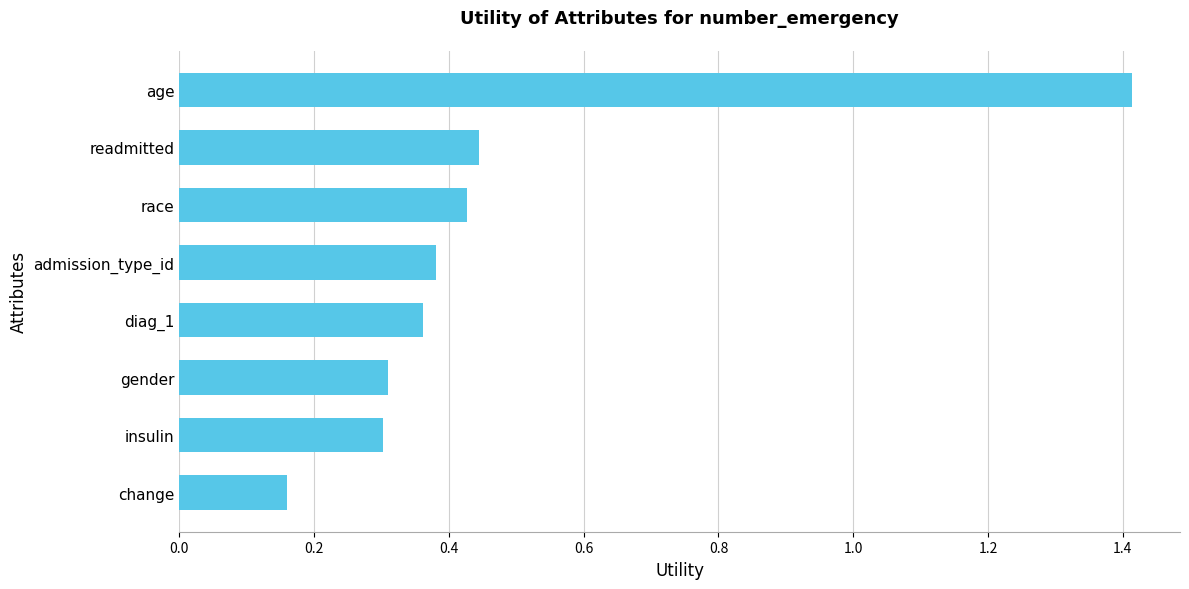

What is the maximum value shown in the chart?

1.4